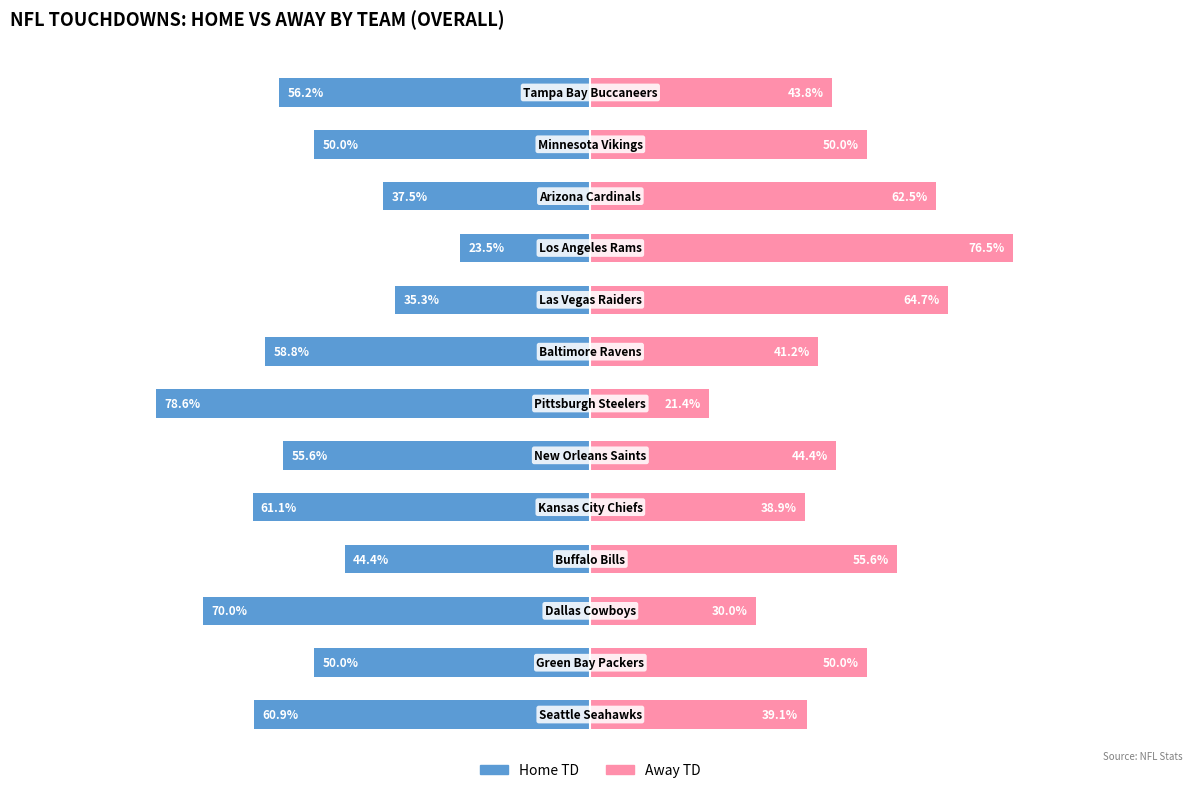

Between 6 and 9, which series saw the biggest shift?

Home TD